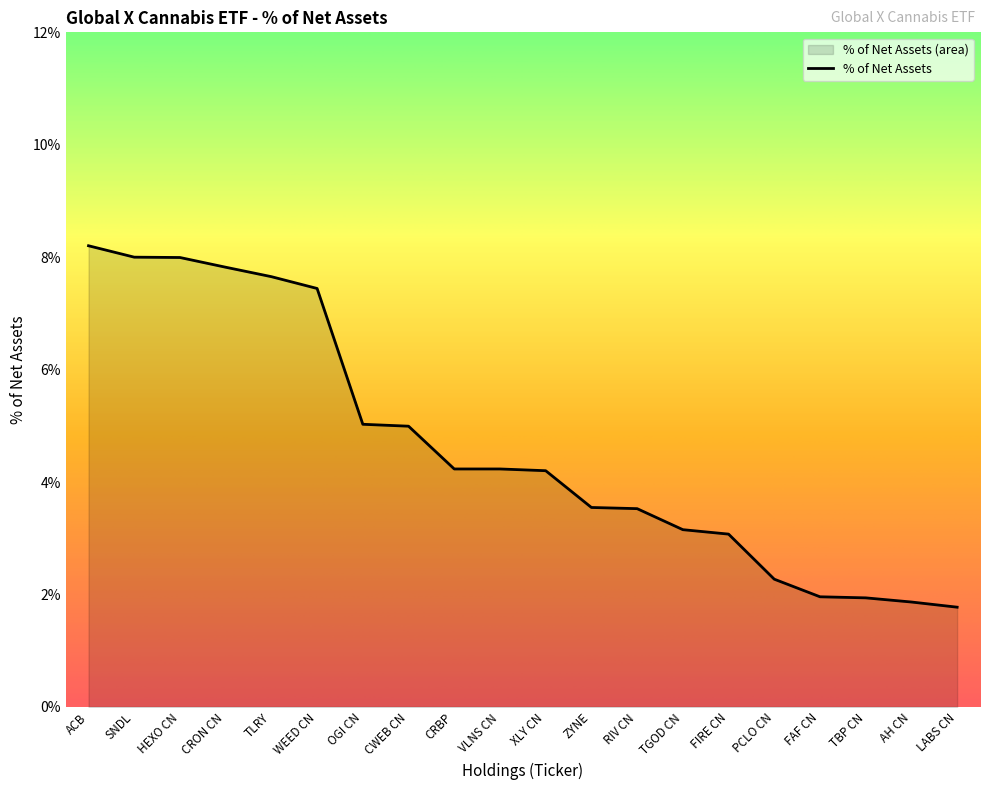

What is the smallest value displayed?

1.8